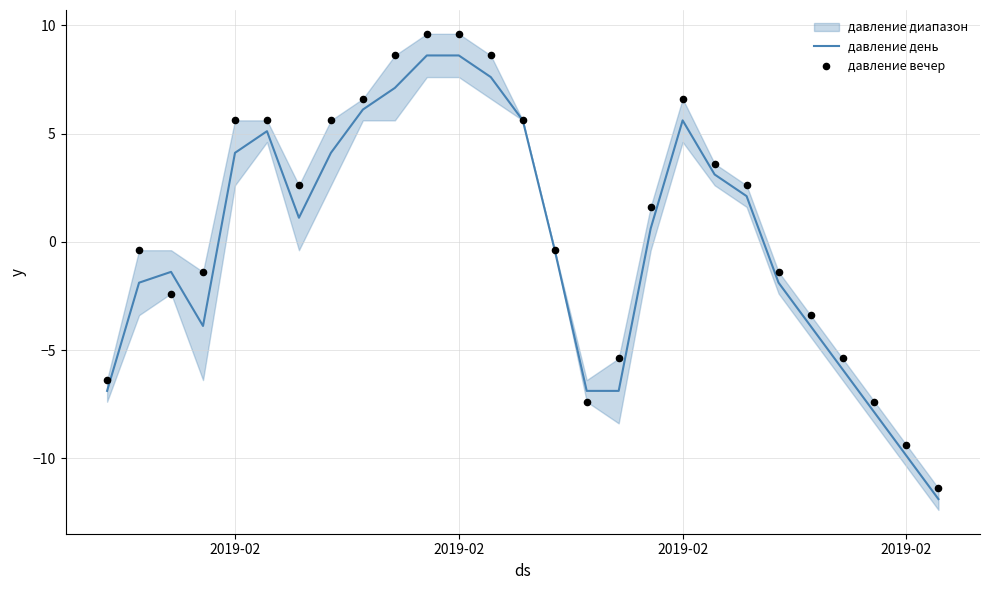

What are all the series names shown in the legend?

давление день, давление вечер